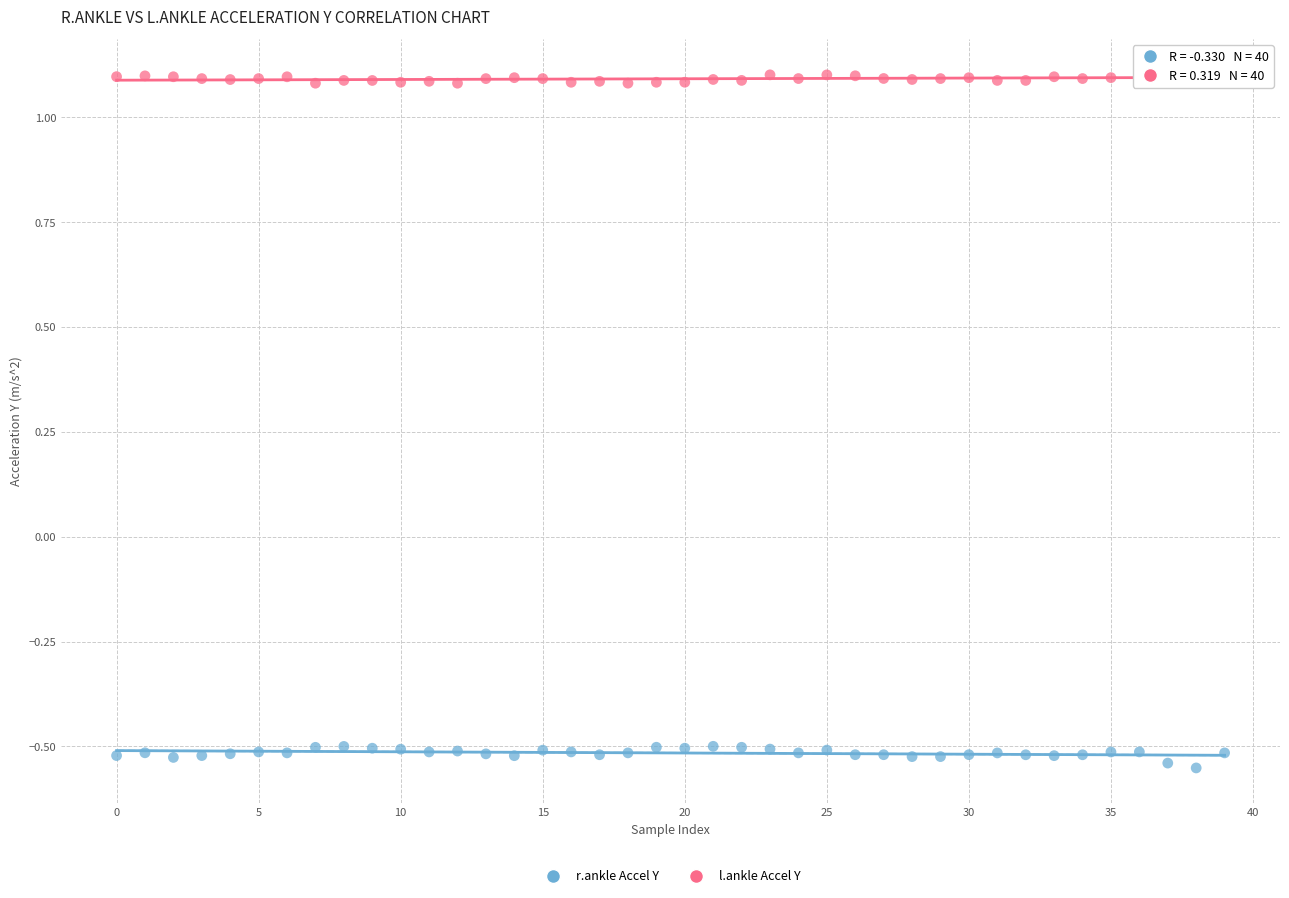

What are all the series names shown in the legend?

r.ankle Accel Y, l.ankle Accel Y